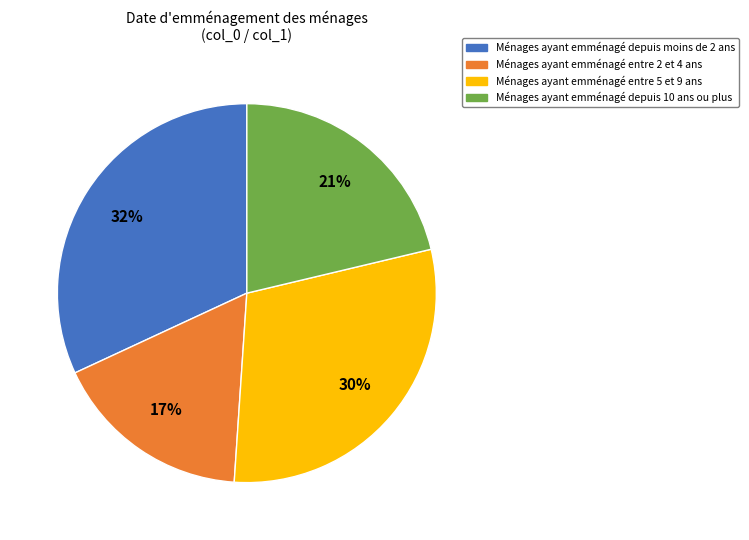

Is there a majority slice in this chart?

No